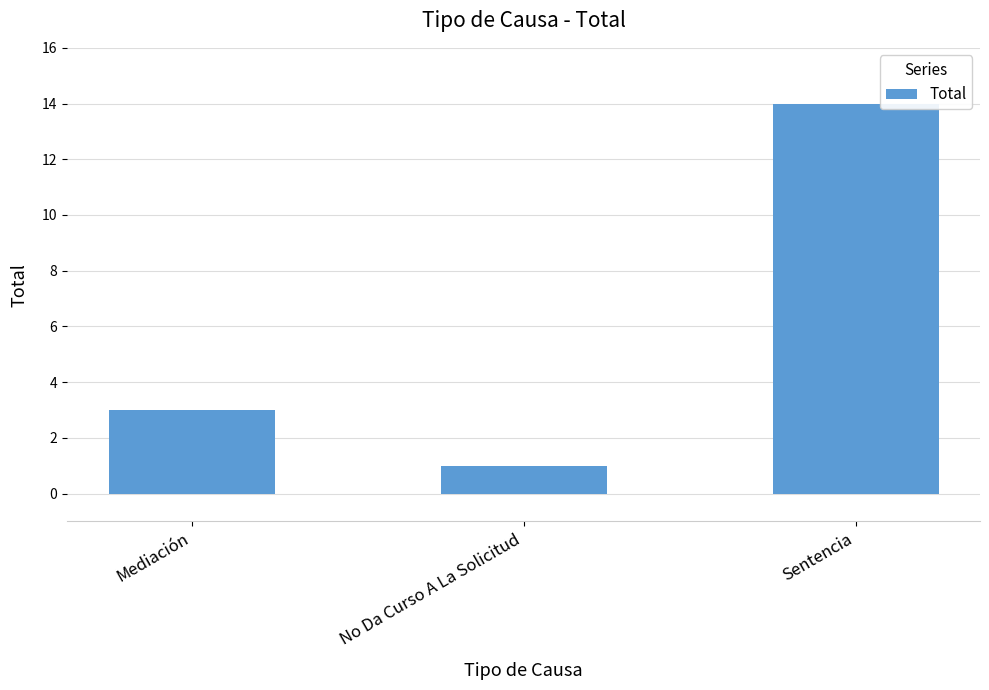

How many data points are less than 3?

1